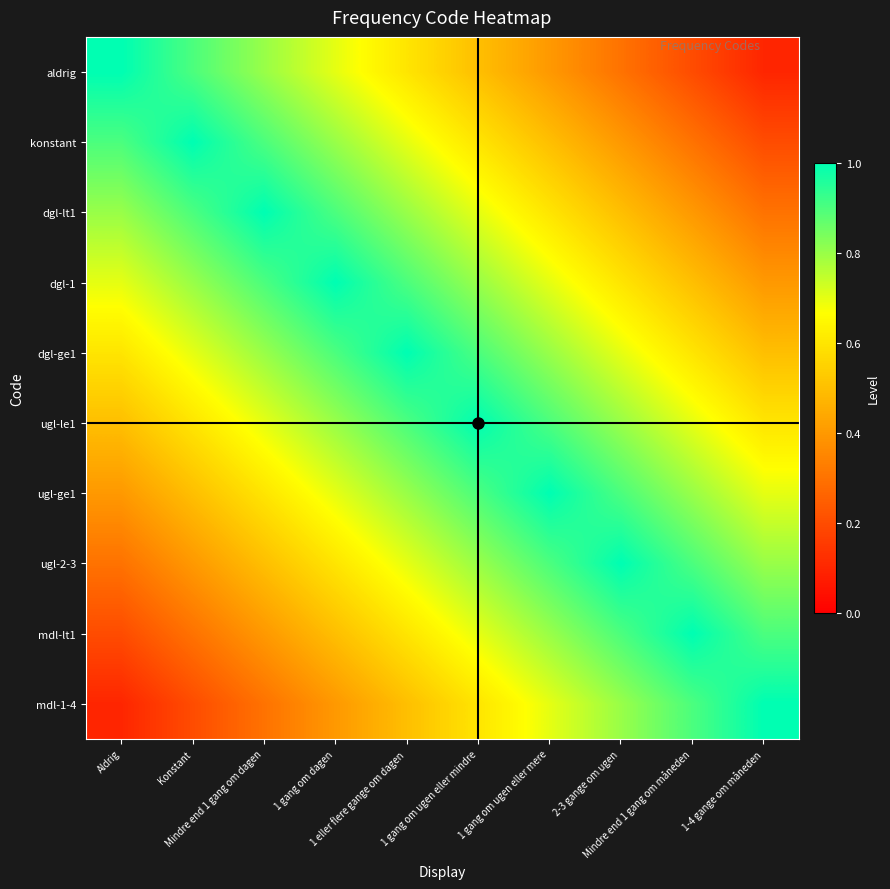

Rank the series at Konstant from lowest to highest value.

mdl-1-4, mdl-lt1, ugl-2-3, ugl-ge1, ugl-le1, dgl-ge1, dgl-1, aldrig, dgl-lt1, konstant